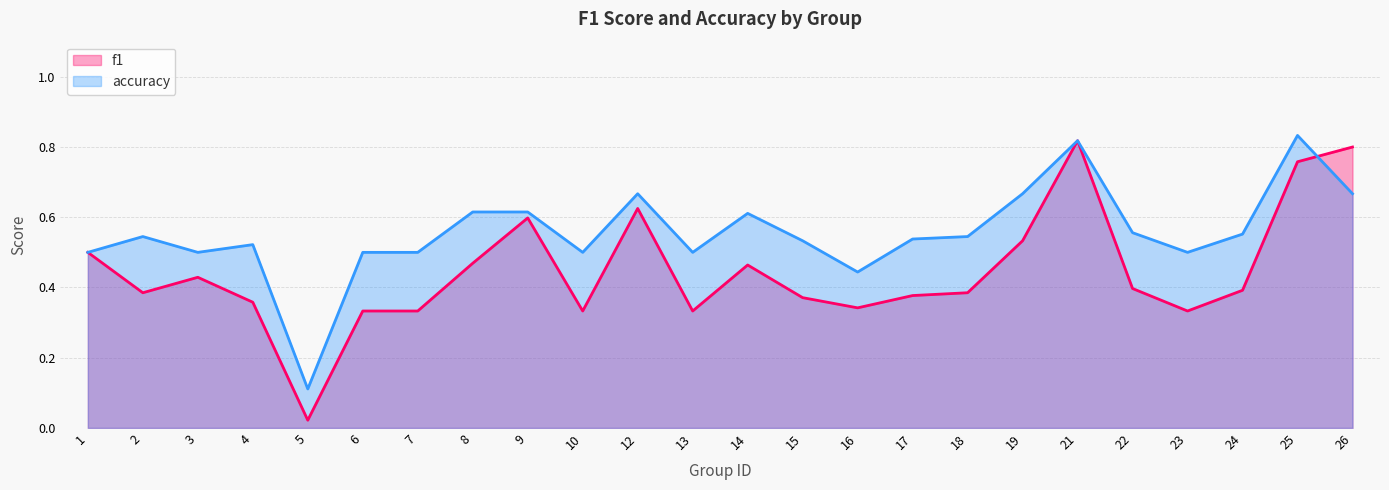

Reading left to right, extract all data points from this chart.

f1: 0.5	0.4	0.4	0.4	0.0	0.3	0.3	0.5	0.6	0.3	0.6	0.3	0.5	0.4	0.3	0.4	0.4	0.5	0.8	0.4	0.3	0.4	0.8	0.8
accuracy: 0.5	0.5	0.5	0.5	0.1	0.5	0.5	0.6	0.6	0.5	0.7	0.5	0.6	0.5	0.4	0.5	0.5	0.7	0.8	0.6	0.5	0.6	0.8	0.7